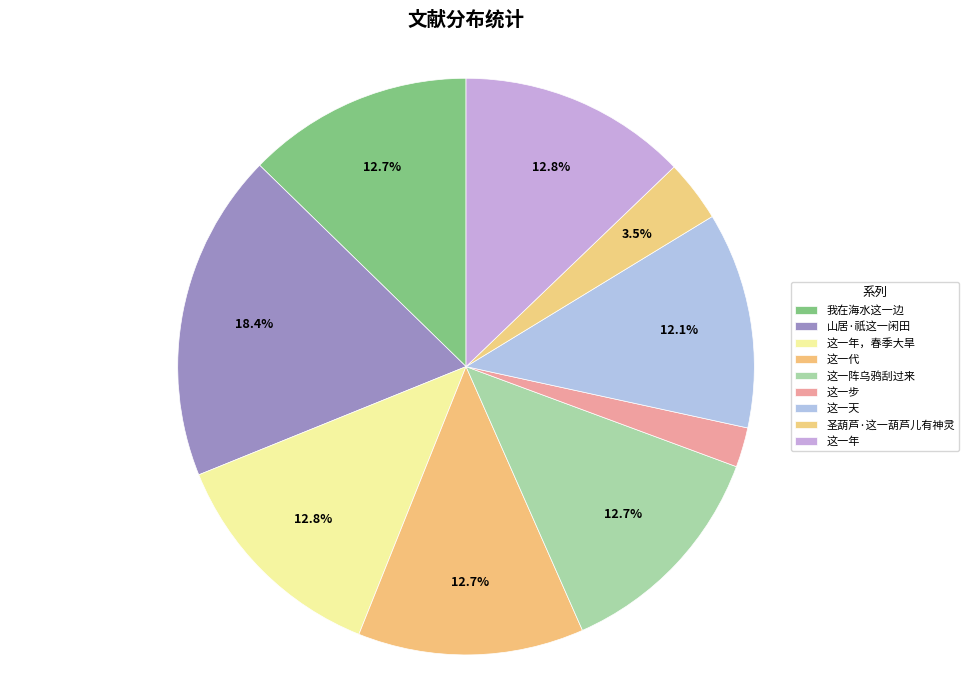

What percentage do 这一步 and 这一年，春季大旱 together represent?

15.0%